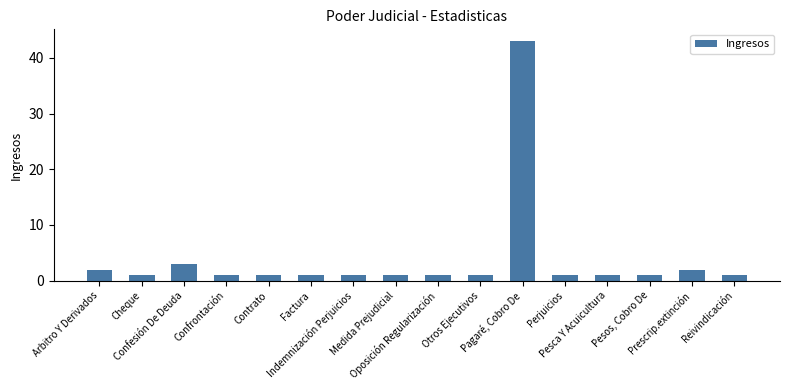

What is the minimum value shown in the chart?

1